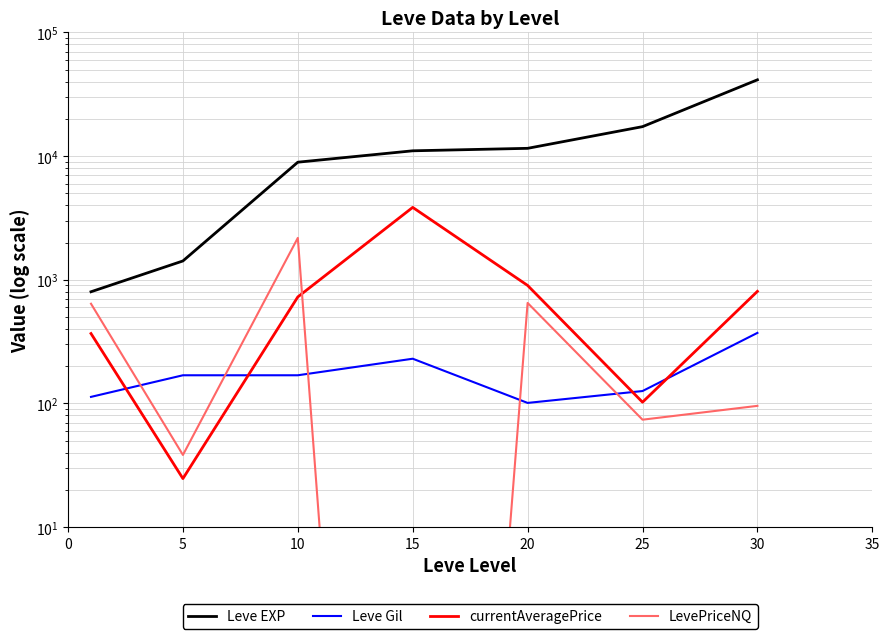

How many interior local peaks does the LevePriceNQ series have?

2